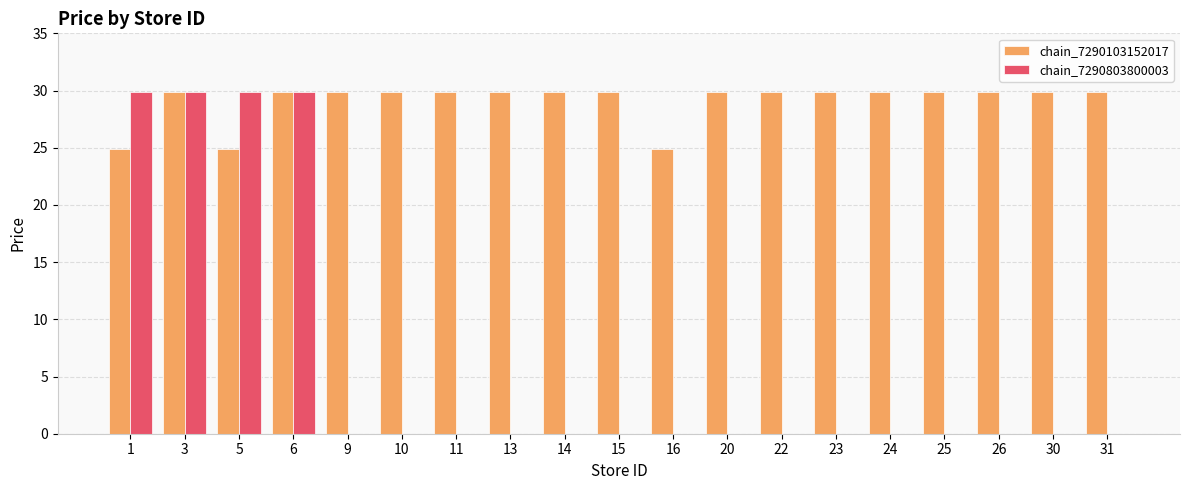

Reading right to left, transcribe all the data shown in this chart.

chain_7290103152017: 29.9	29.9	29.9	29.9	29.9	29.9	29.9	29.9	24.9	29.9	29.9	29.9	29.9	29.9	29.9	29.9	24.9	29.9	24.9
chain_7290803800003: 0.0	0.0	0.0	0.0	0.0	0.0	0.0	0.0	0.0	0.0	0.0	0.0	0.0	0.0	0.0	29.9	29.9	29.9	29.9